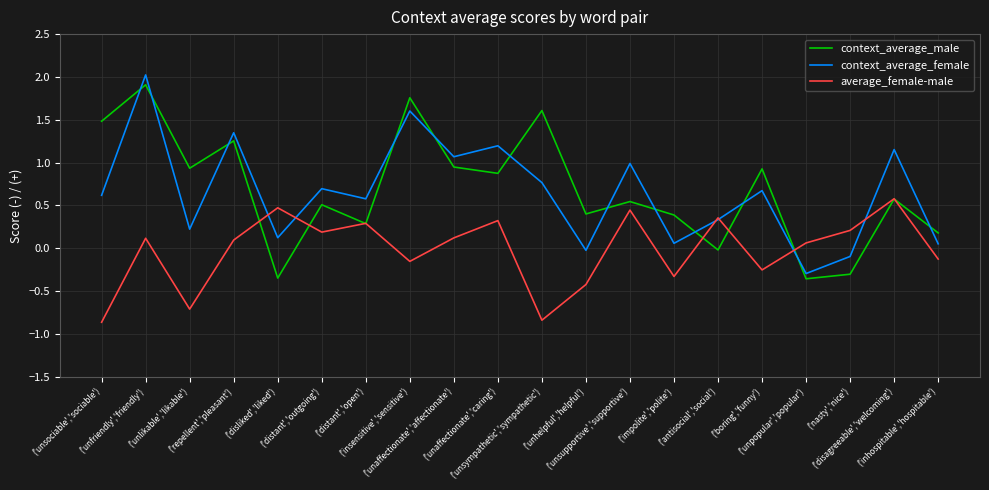

Where is average_female-male nearest to the value 0?

('unpopular','popular')